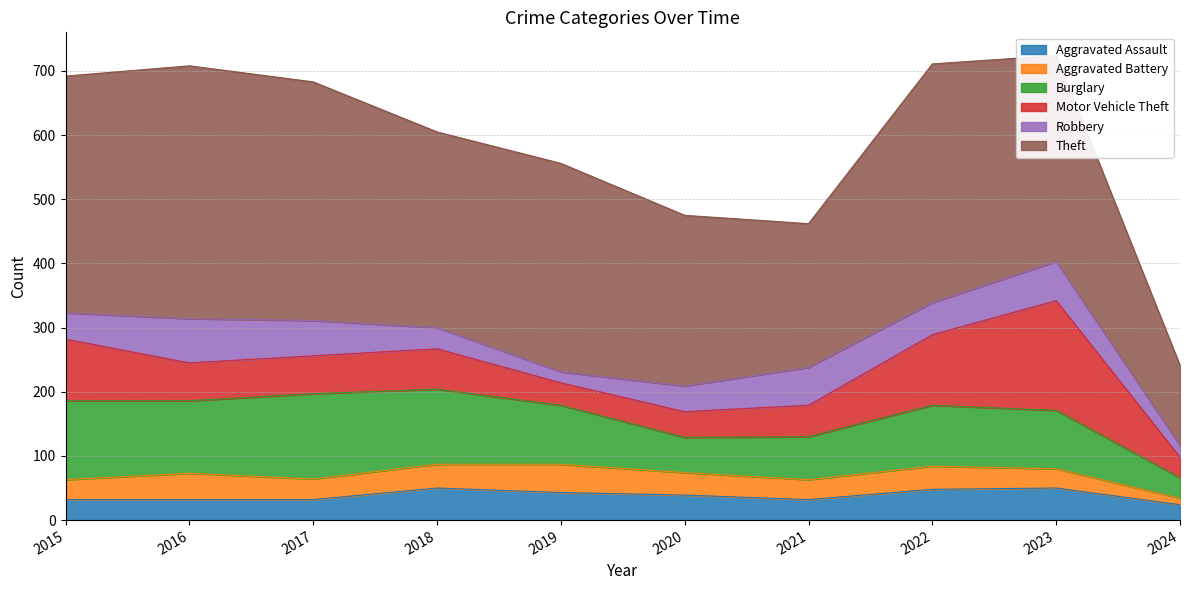

How many lines are shown in the chart?

6